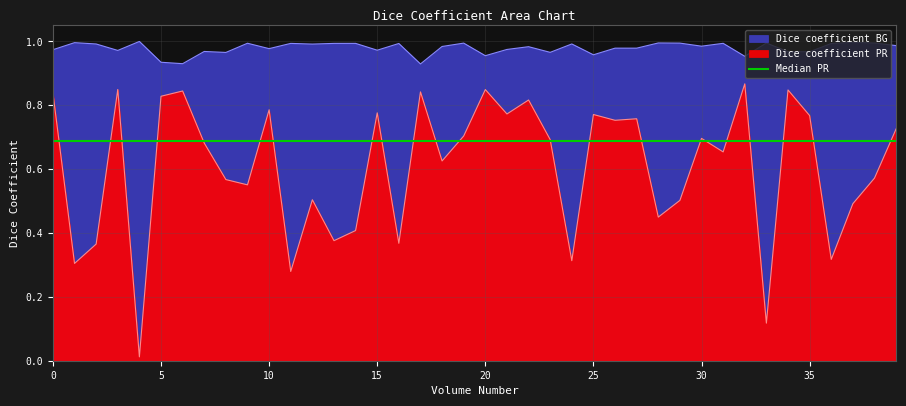

How many interior local valleys does the Dice coefficient PR series have?

14